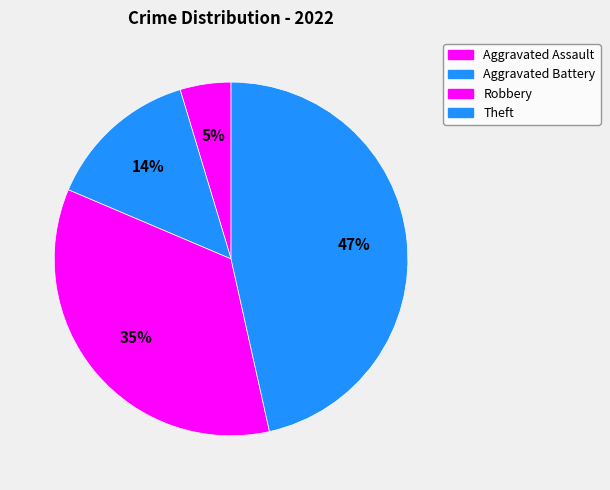

Is Aggravated Battery the majority of the pie?

No